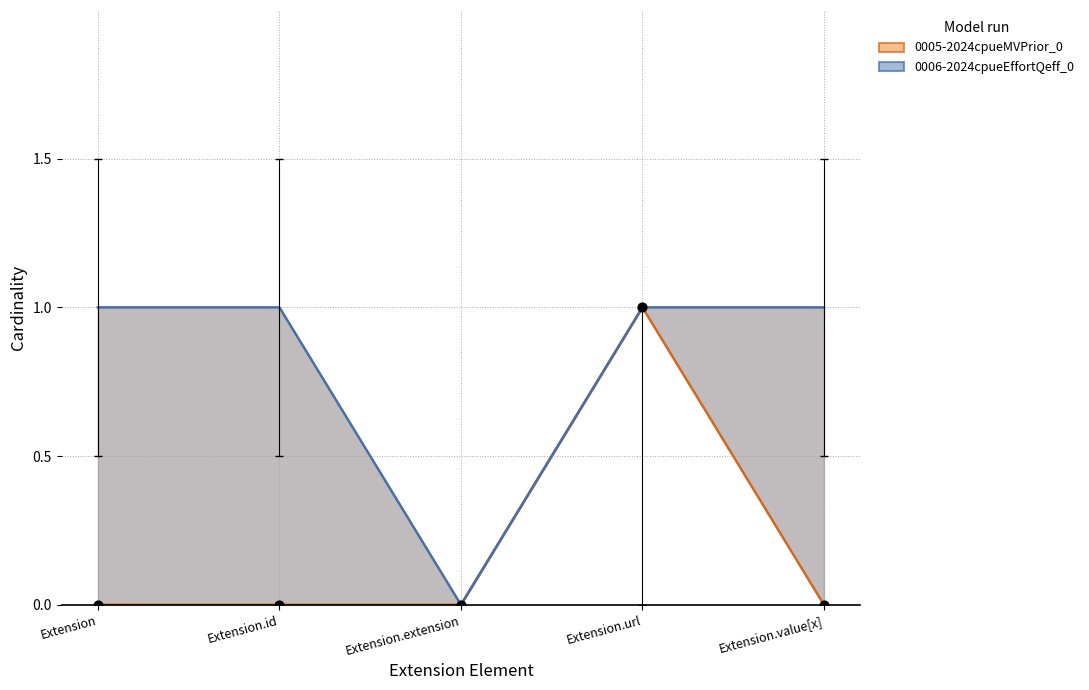

Which series reaches the minimum Y coordinate?

Min